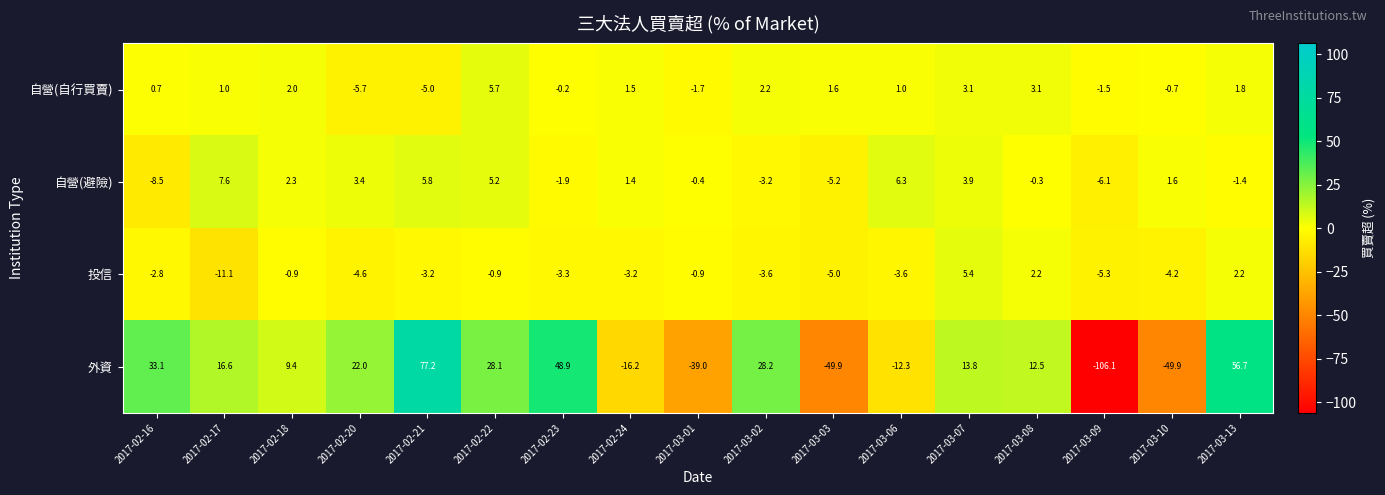

At which label is 自營(避險) closest to 0?

2017-03-08